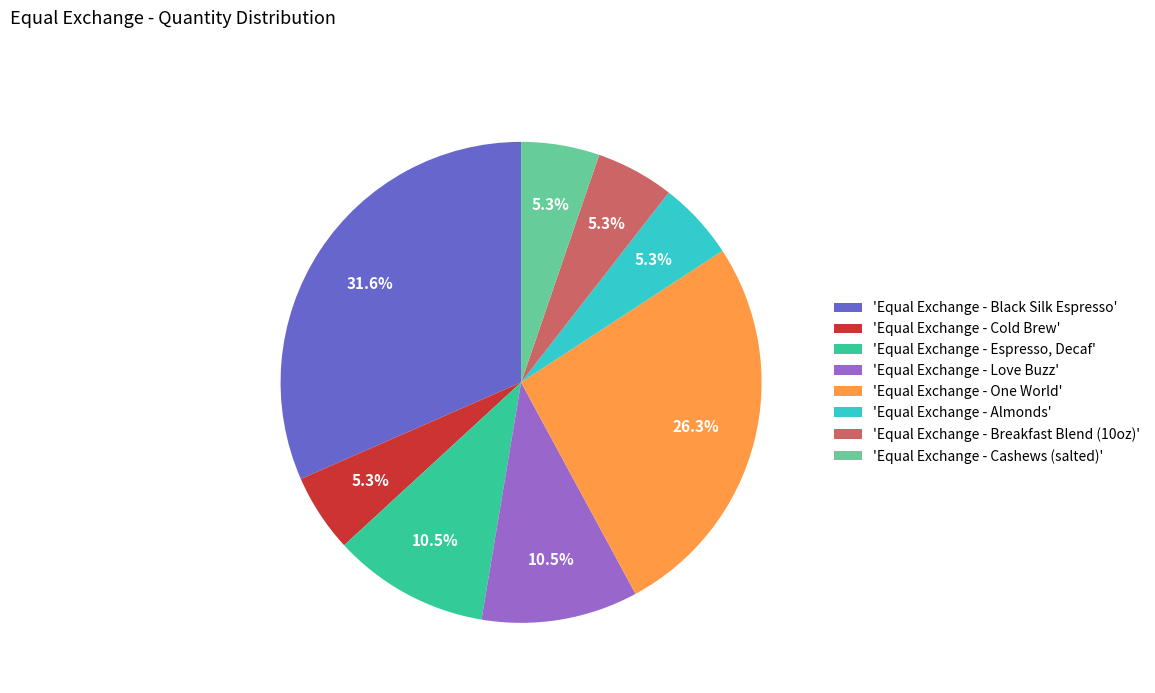

What is the ratio of the value at 'Equal Exchange - Black Silk Espresso' to the value at 'Equal Exchange - Cashews (salted)'?

6.0